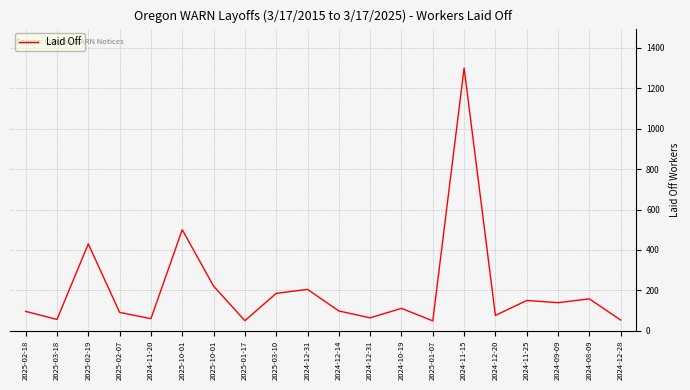

How many values are below 111?

10